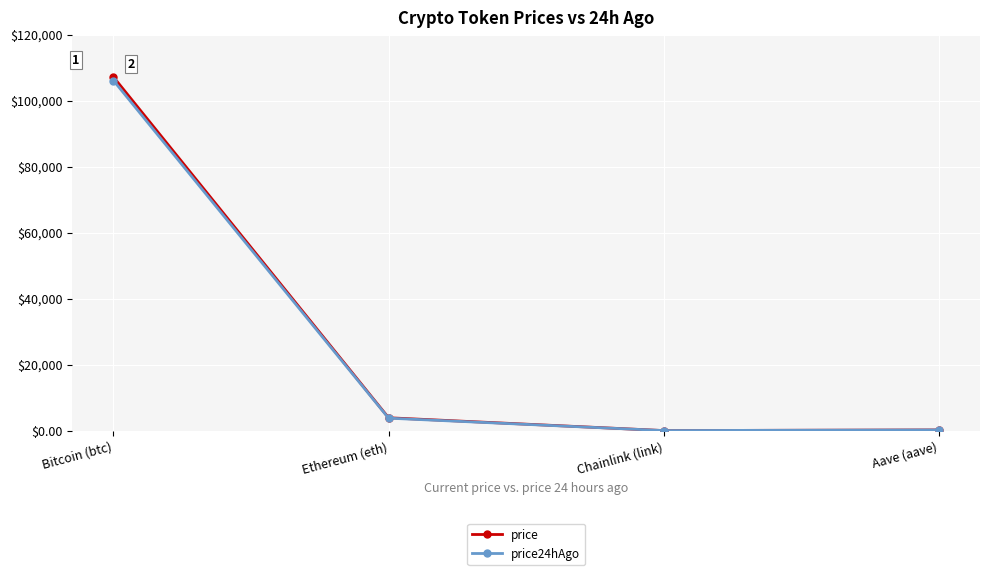

Which category has the highest value across all series?

Bitcoin (btc)